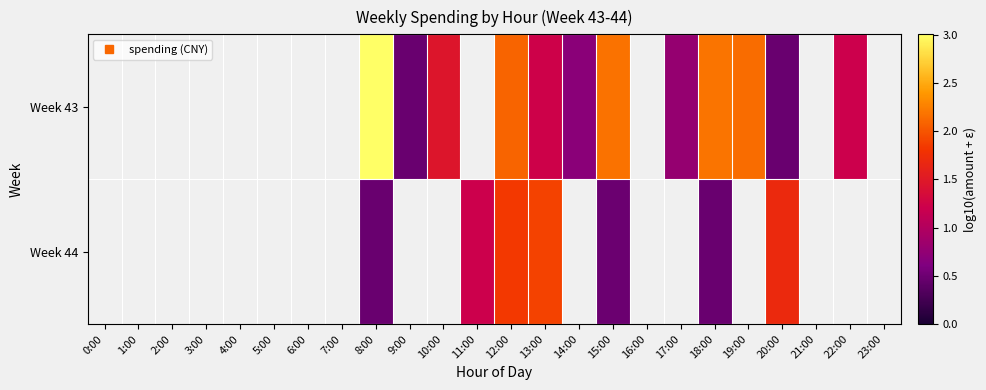

How many values in the Week 43 series are below 1?

4